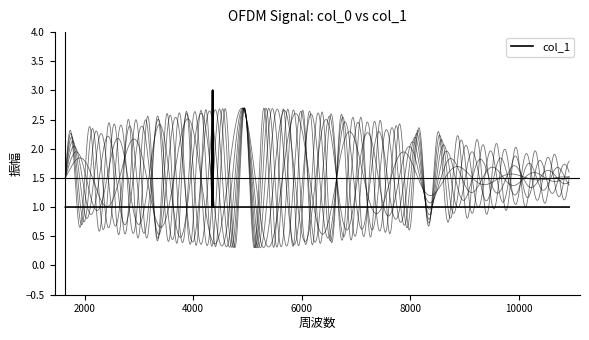

Count the number of values greater than 1.

6